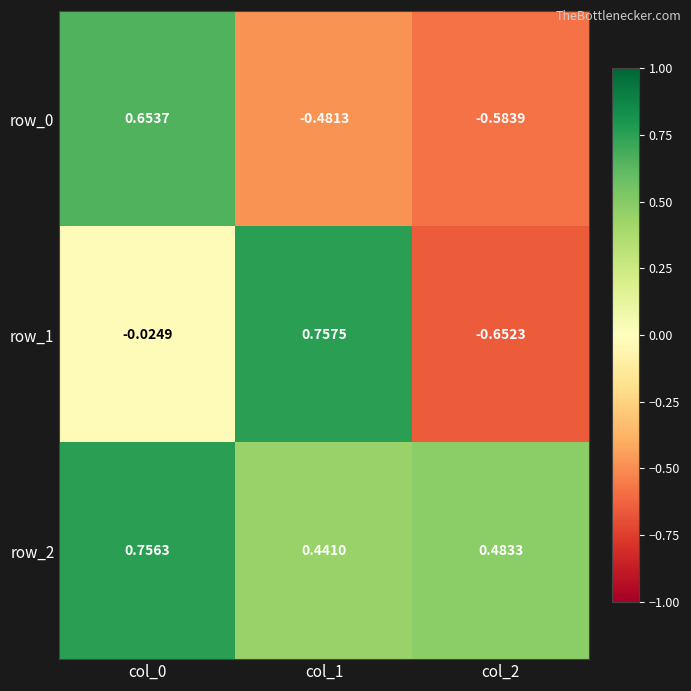

Is the value of row_2 at col_2 greater than the value of row_0 at col_1?

Yes